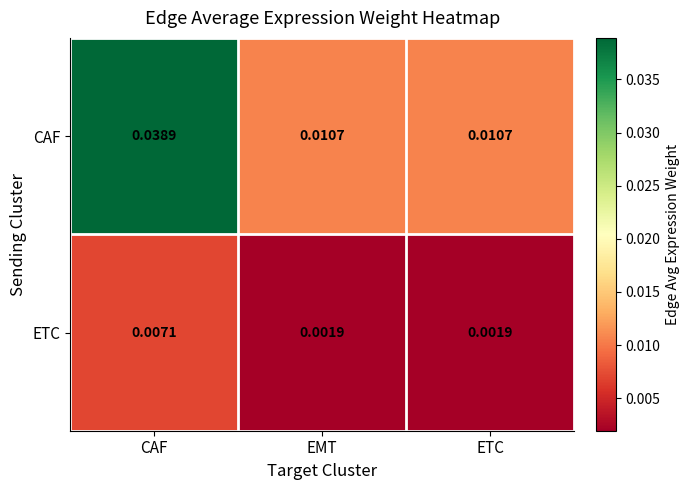

At which label does CAF reach its peak?

CAF